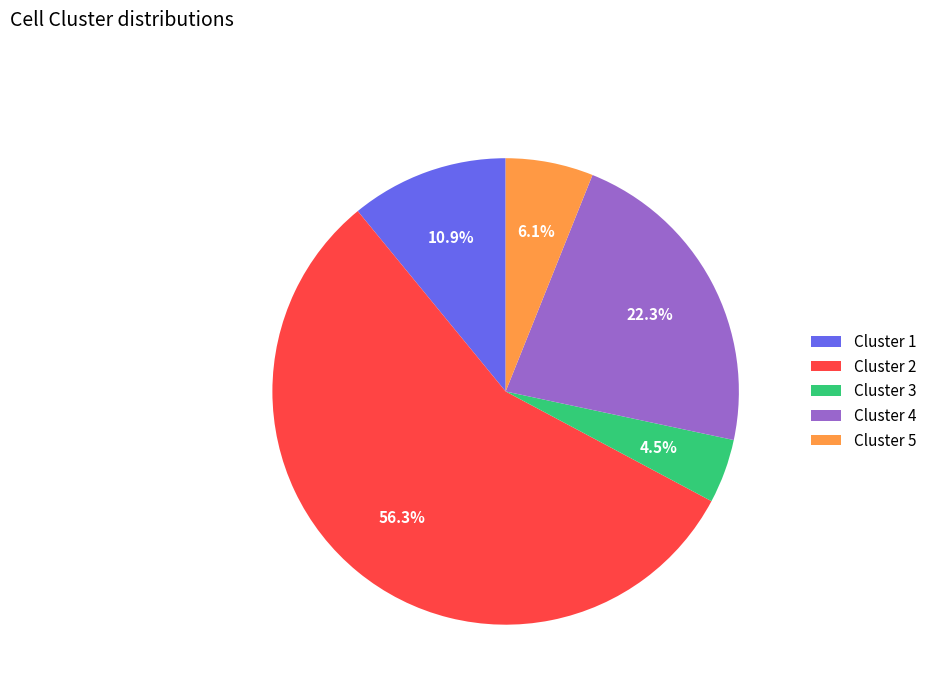

Rank the categories by value from highest to lowest.

Cluster 2, Cluster 4, Cluster 1, Cluster 5, Cluster 3